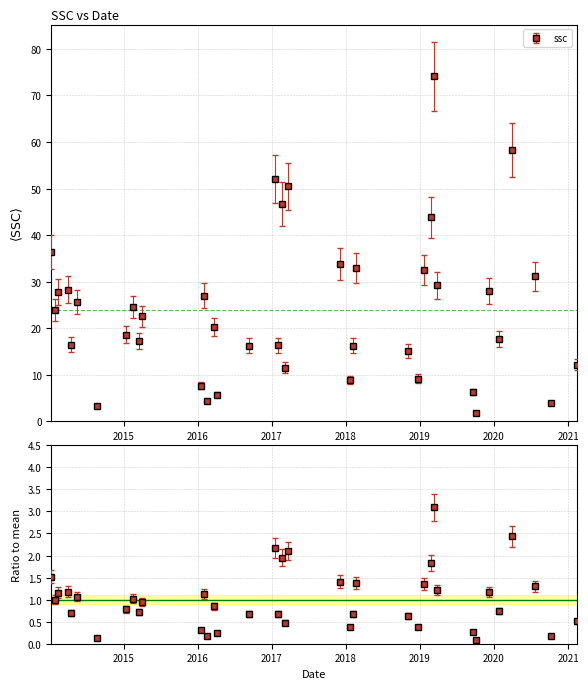

What is the label of the 1st point from the right?

2021-02-13